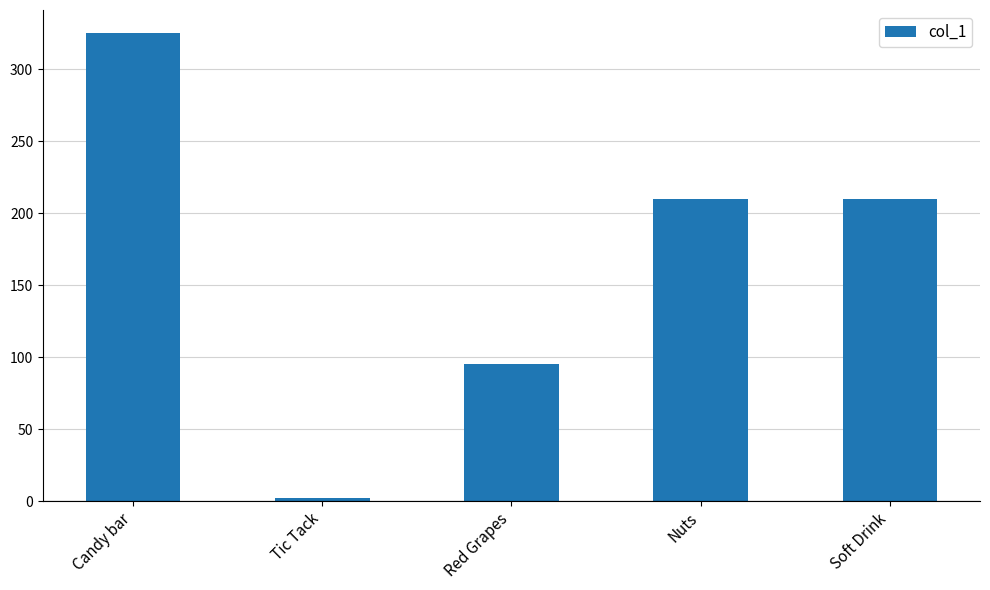

What is the average value?

168